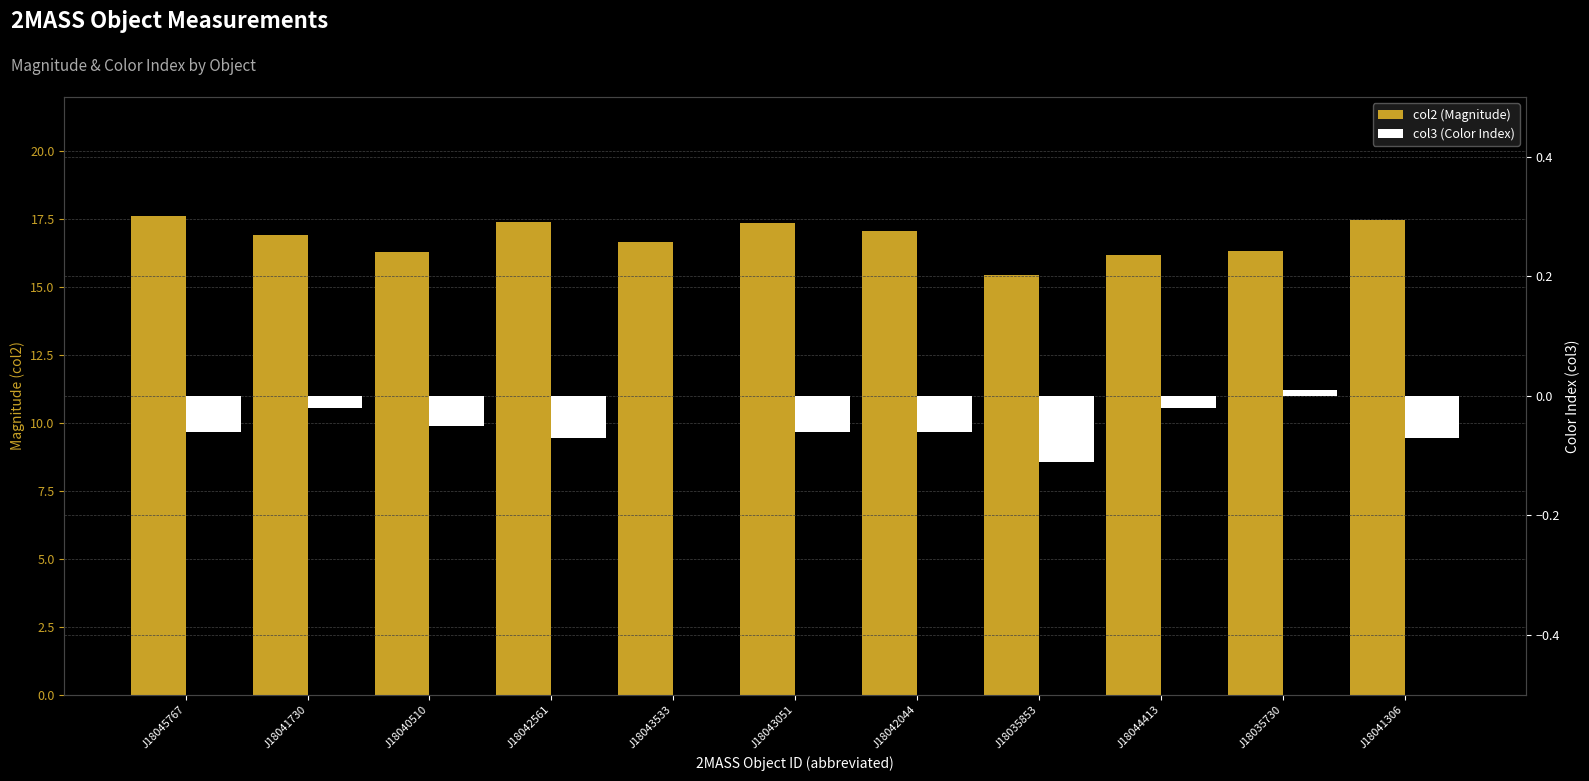

The value of col2 (Magnitude) at J18035853 is 15.4. True or false?

True